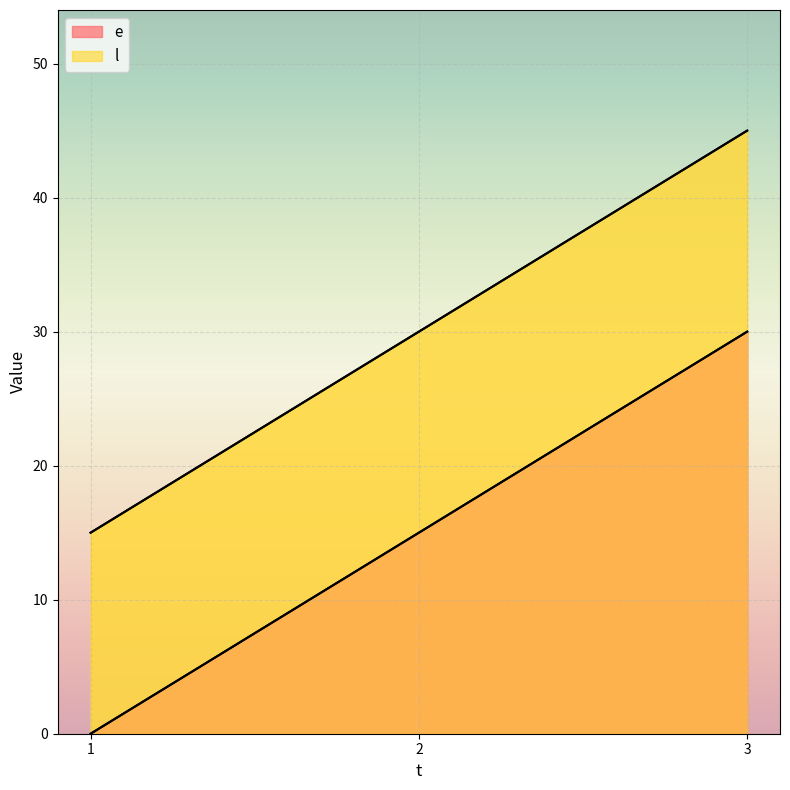

What is the spread (max minus min) of values at 3?

15